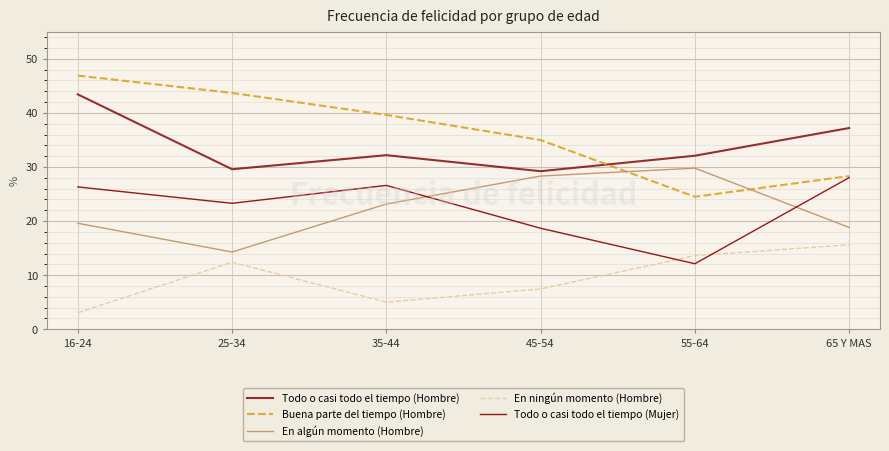

True or false: En algún momento (Hombre) and En ningún momento (Hombre) cross at least once.

False